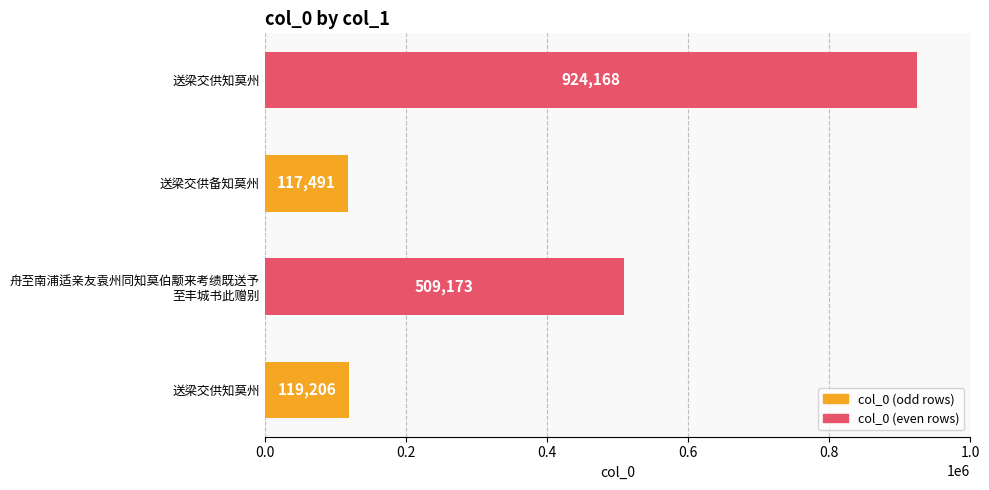

How many distinct data groups are displayed?

1